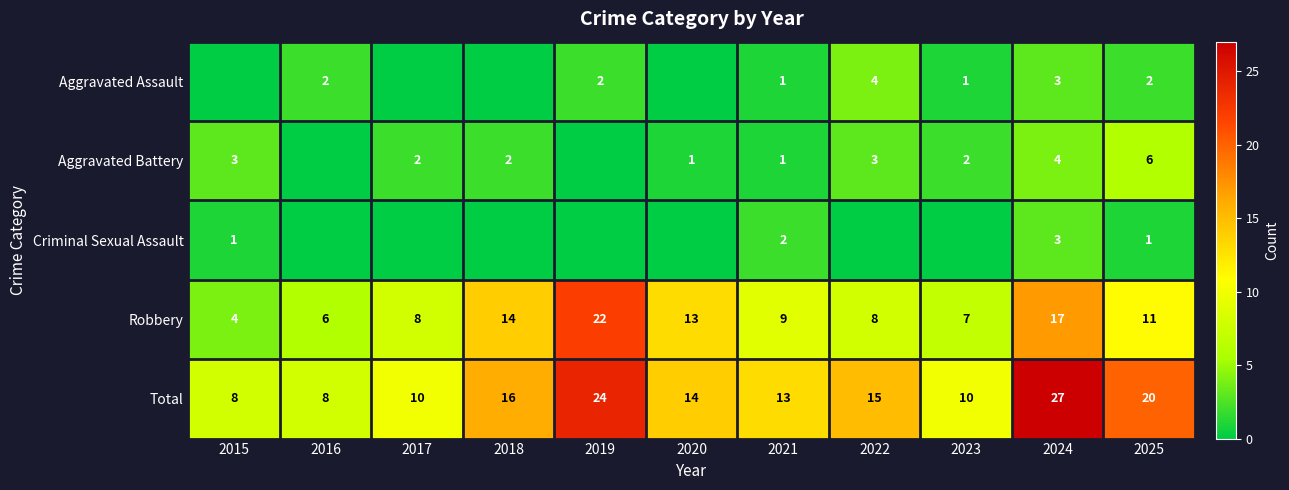

What is the lowest value of the Robbery series?

4